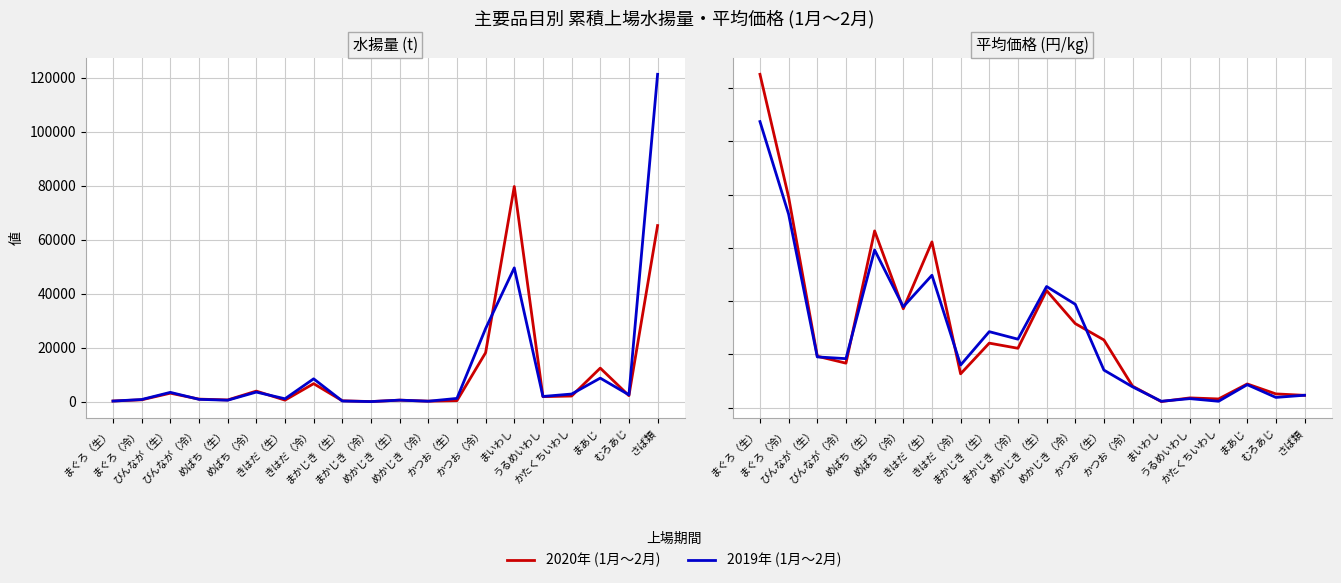

What is the value of the 2020年 (1月〜2月) point at the 9th from the left?

604.5